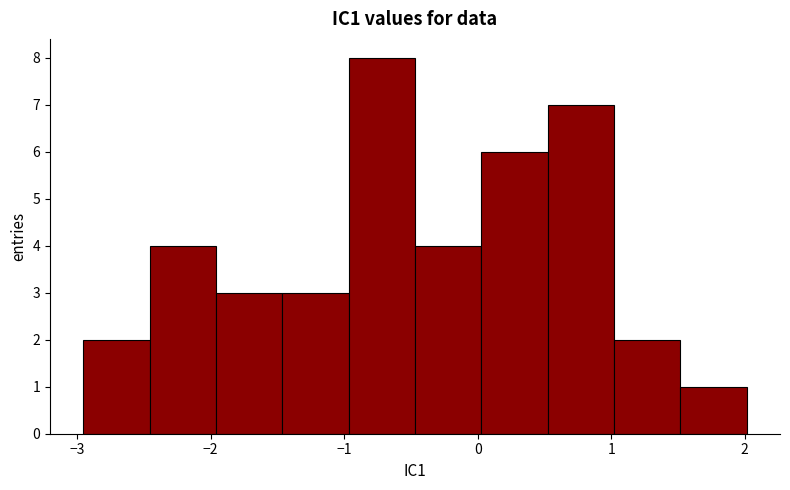

Reading left to right, list every bar in this chart as the range it spans on the x-axis followed by its height. Neither the bar edges nor the heights are printed on the chart, so give them approximately, as read against the axes.

-3.0 to -2.5: 2
-2.5 to -2.0: 4
-2.0 to -1.5: 3
-1.5 to -1.0: 3
-1.0 to -0.5: 8
-0.5 to 0.0: 4
0.0 to 0.5: 6
0.5 to 1.0: 7
1.0 to 1.5: 2
1.5 to 2.0: 1